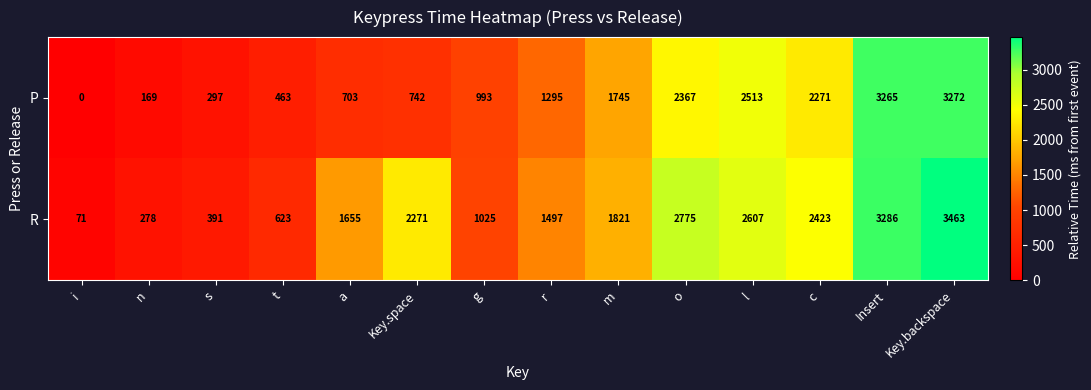

Which series has the largest total across all categories?

R